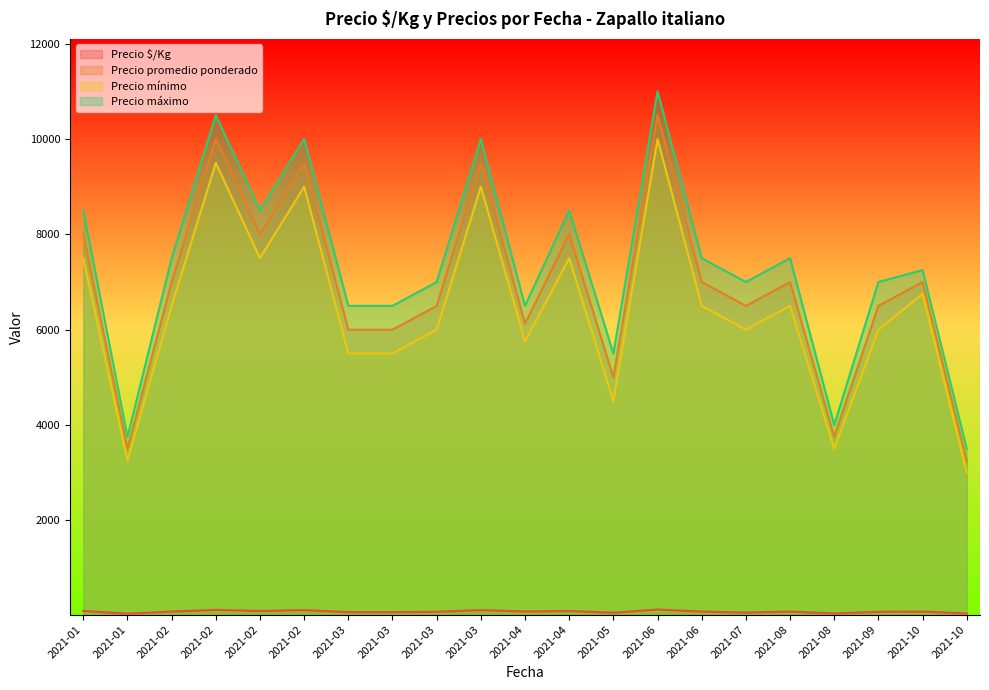

Is the value of Precio mínimo at 2021-09-21 greater than the value of Precio $/Kg at 2021-09-21?

Yes